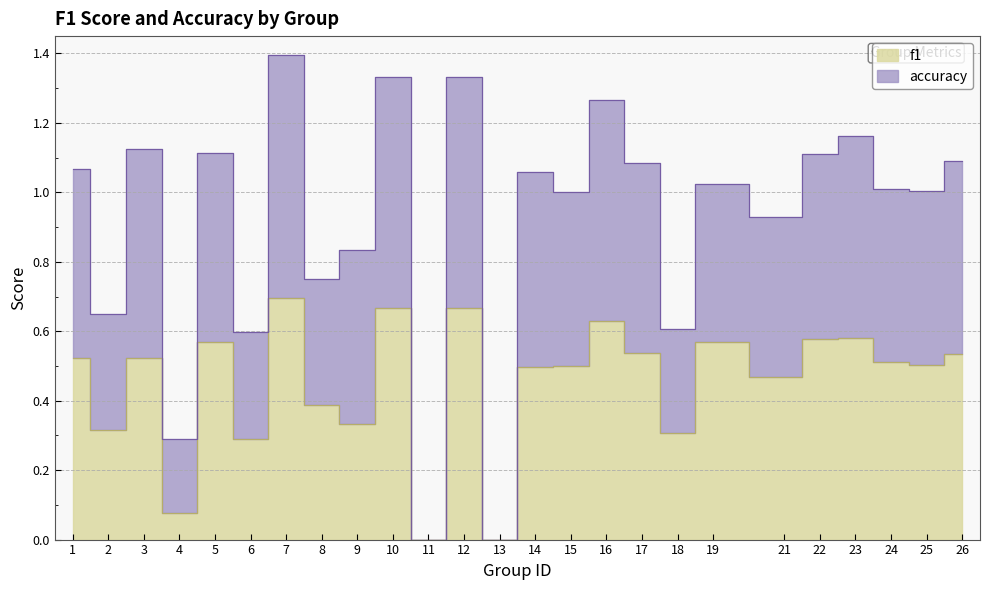

What is the value of the accuracy point at the 9th from the left?

0.8